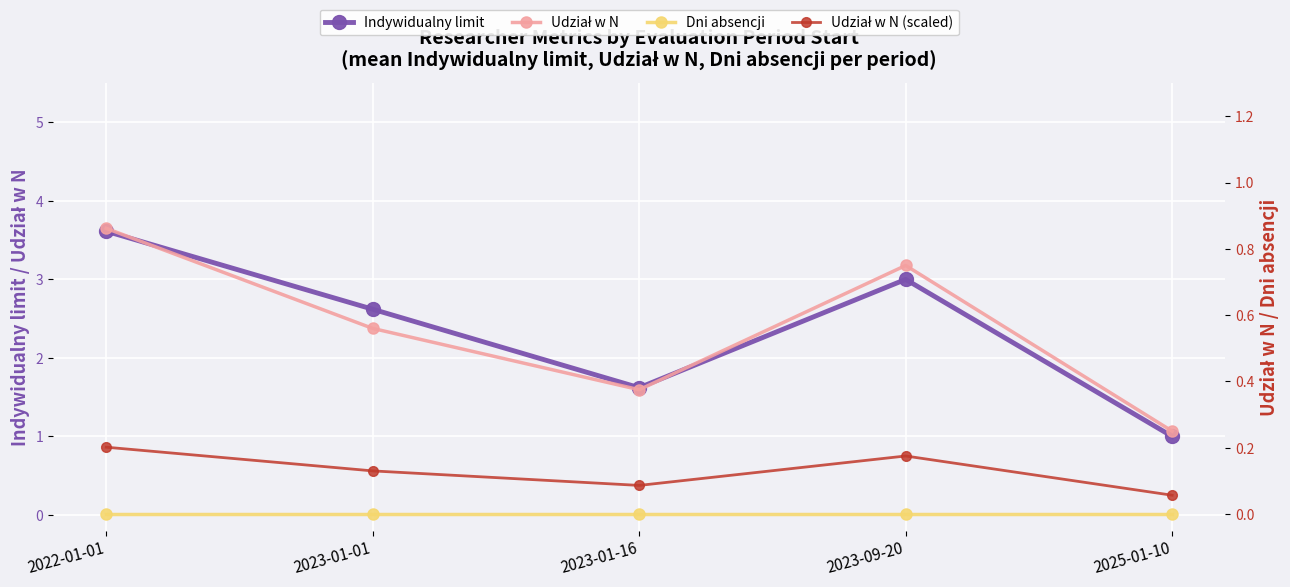

Where is Udział w N (left) nearest to the value 0?

2025-01-10